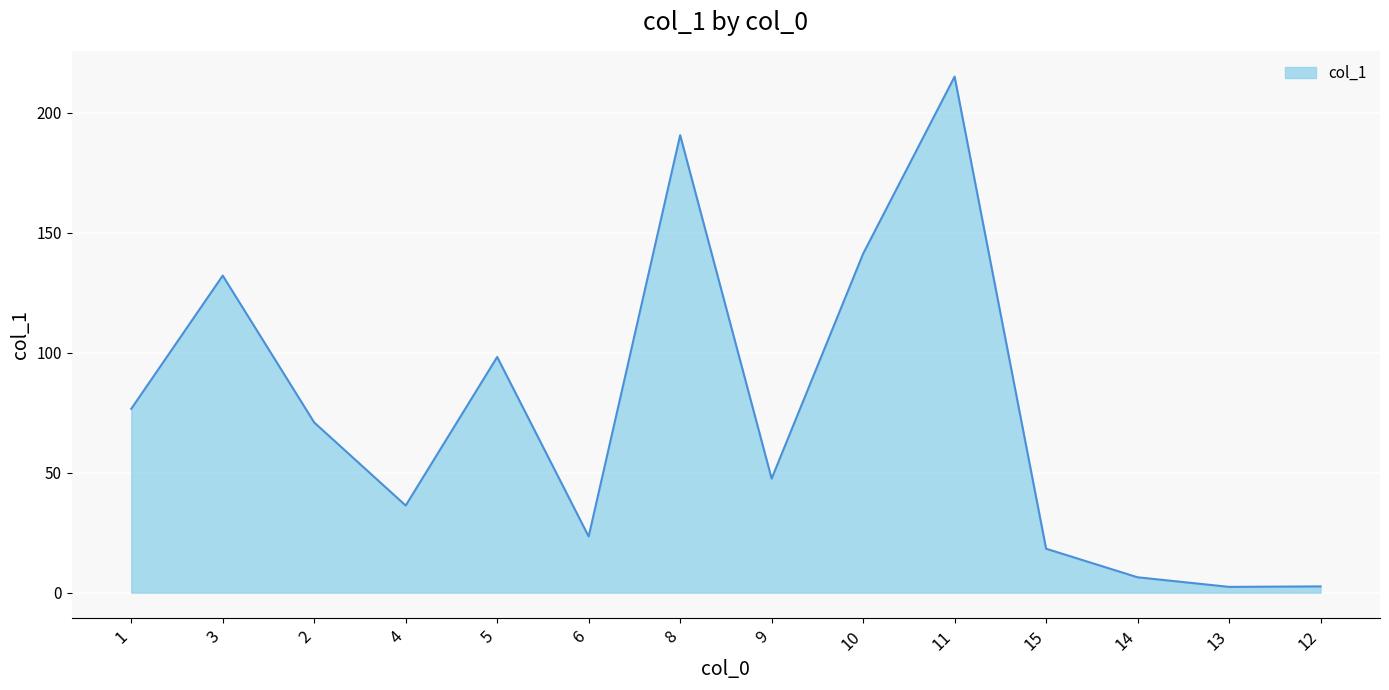

Approximately how many times larger is the value at 6 compared to 5?

0.2